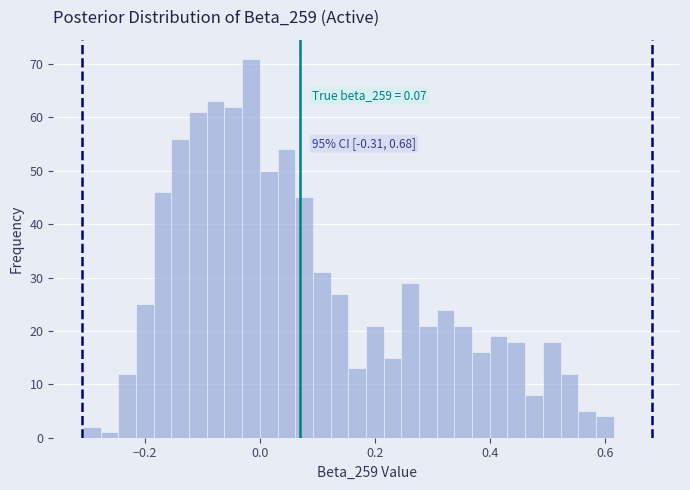

Around what value on the x-axis is the tallest bar? Give the approximate position of its centre, as read against the axis.

-0.02